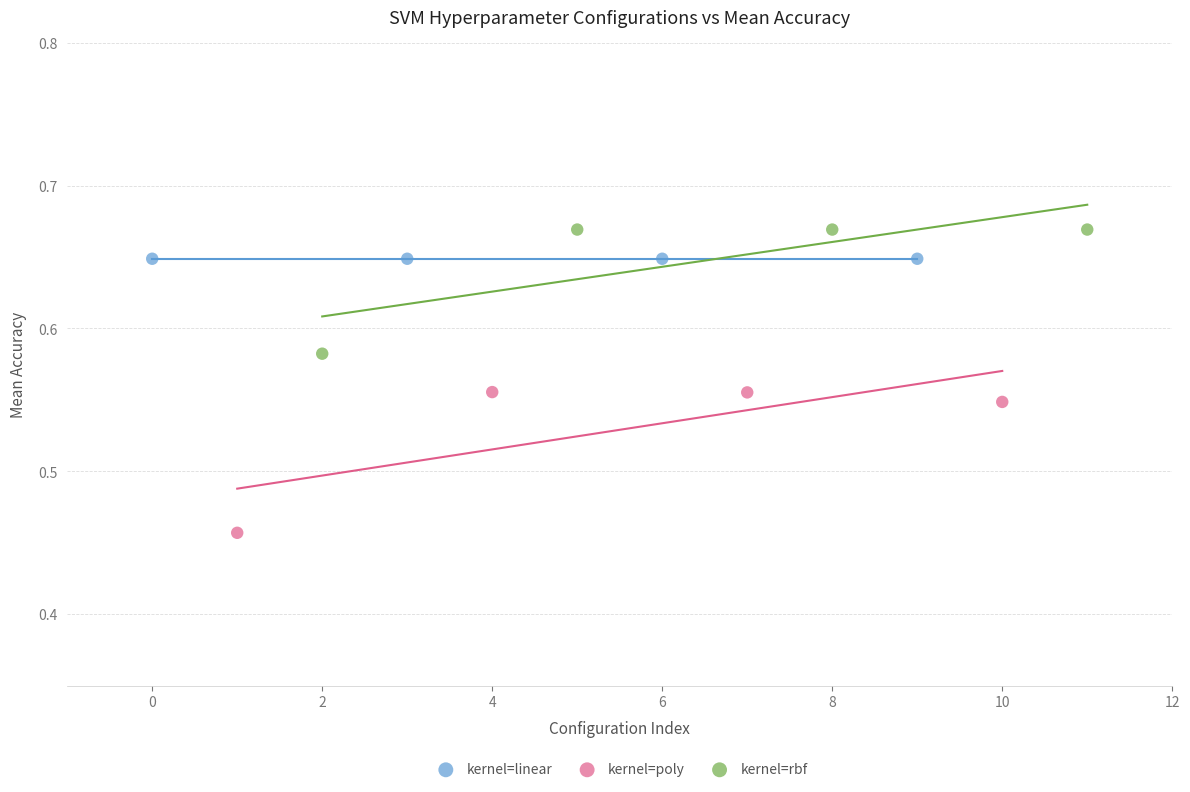

Which series contains the highest Y value?

kernel=rbf